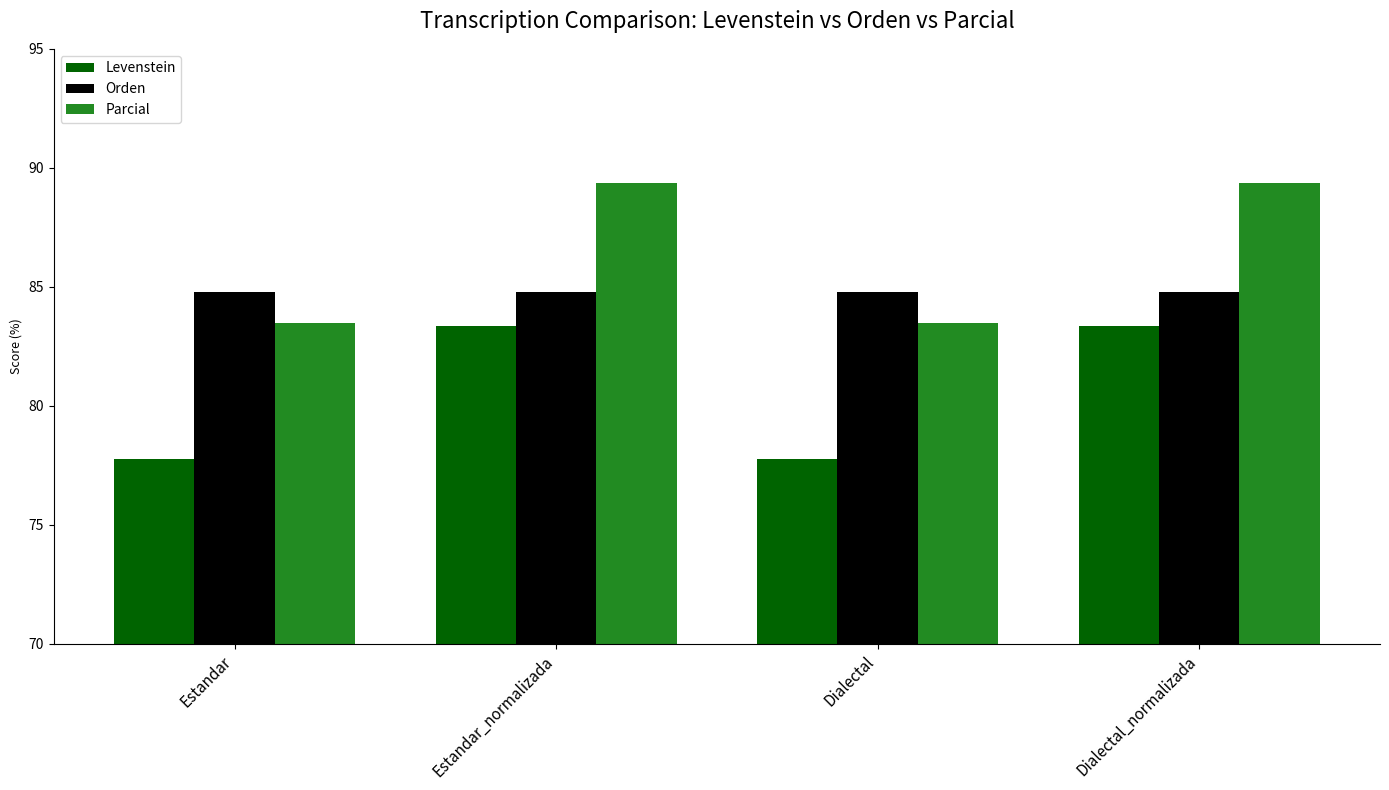

The Orden series shows 138.4 at Estandar_normalizada. True or false?

False